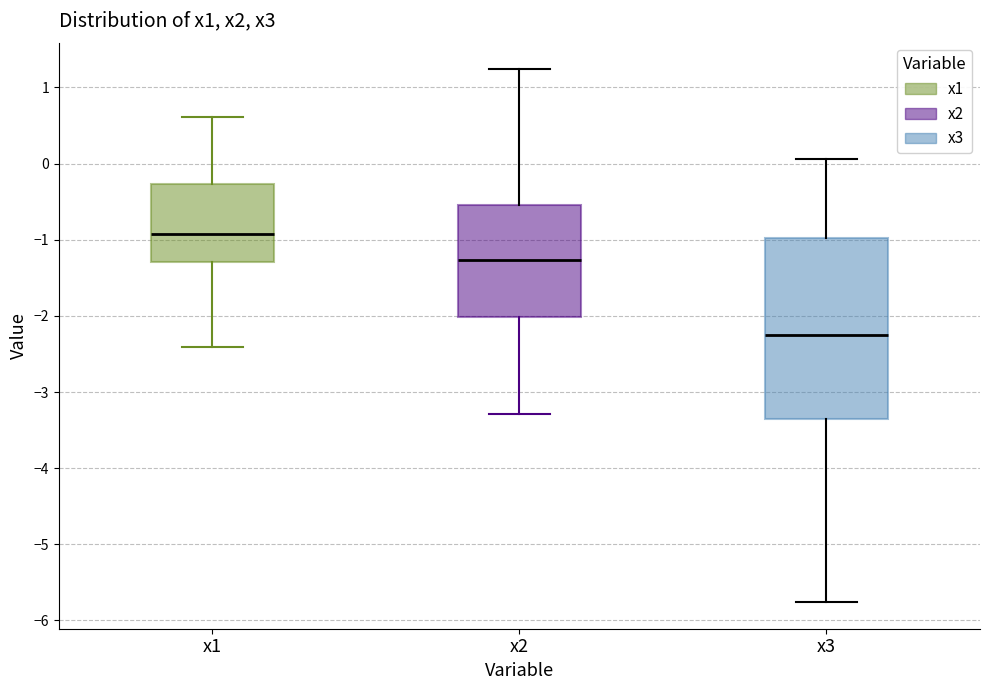

Reading left to right, read every box against the y-axis: the position of its median line, the range the box covers, and the ends of its whiskers. The values are not printed on the chart, so give them approximately, as read against the axis.

x1: median -0.9, box -1.3 to -0.3, whiskers -2.4 to 0.6
x2: median -1.3, box -2.0 to -0.5, whiskers -3.3 to 1.2
x3: median -2.3, box -3.4 to -1.0, whiskers -5.8 to 0.1